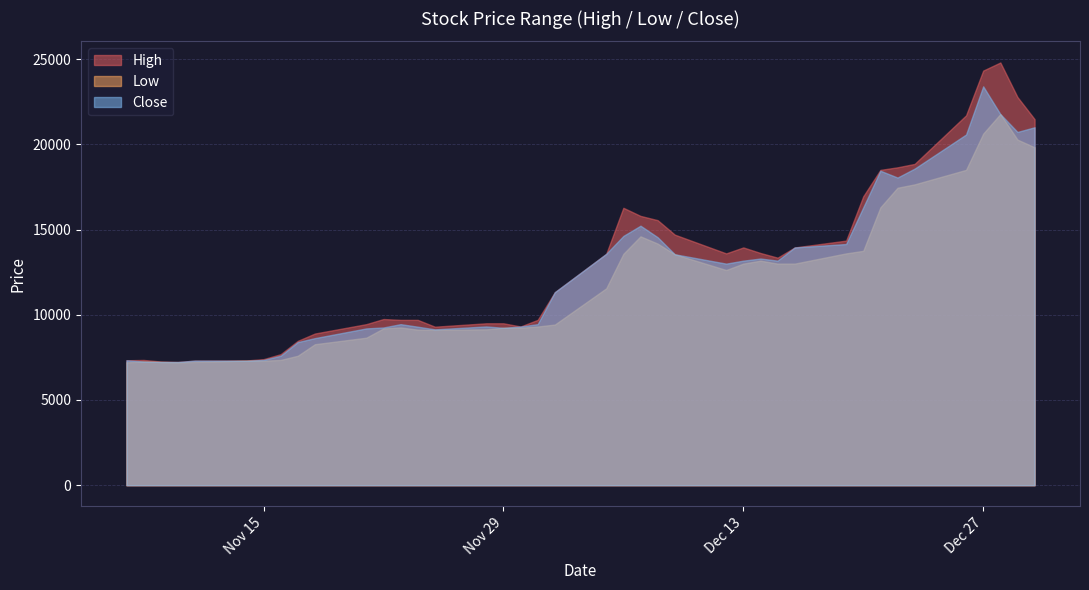

Does the chart display data point markers on the line(s)?

No